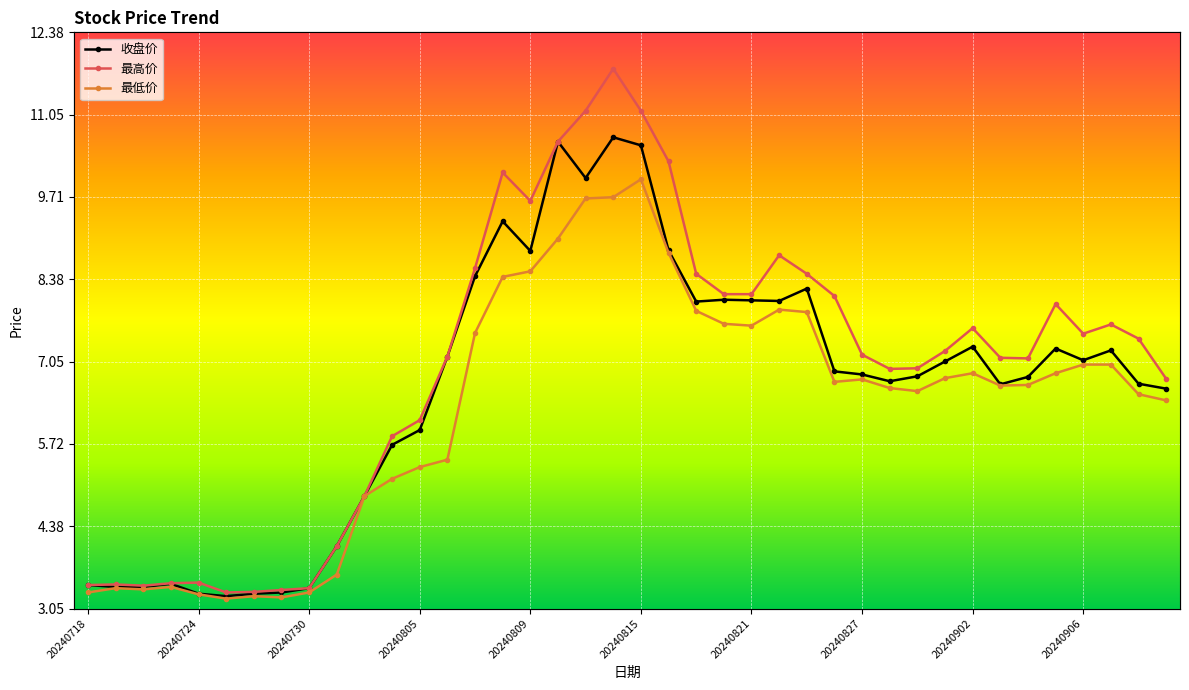

What is the difference between the 最高价 values at 20240822 and 20240812?

1.8